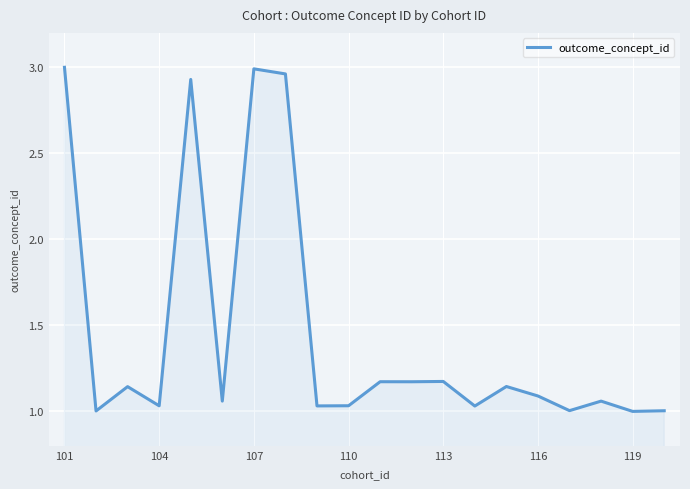

Does the chart have visible grid lines?

Yes